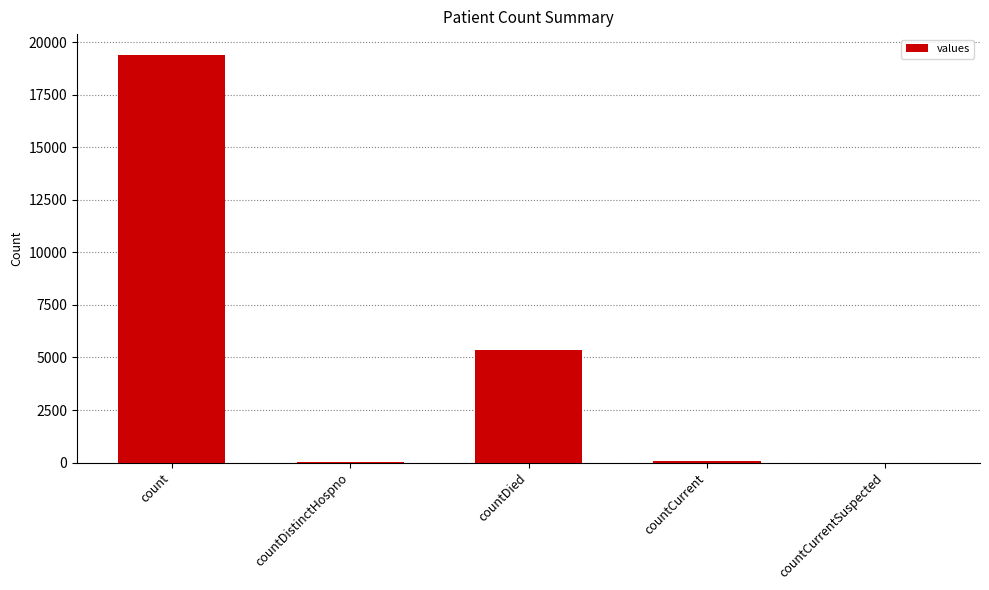

What is the change in value from countDied to countCurrentSuspected?

-5357